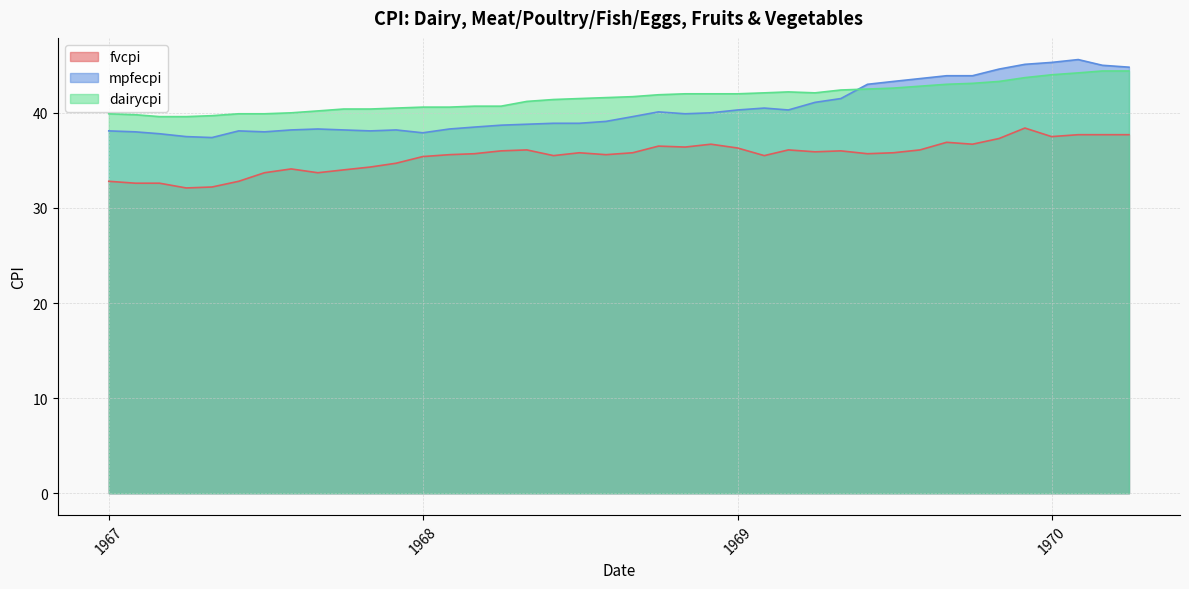

How many categories are shown in the chart?

40